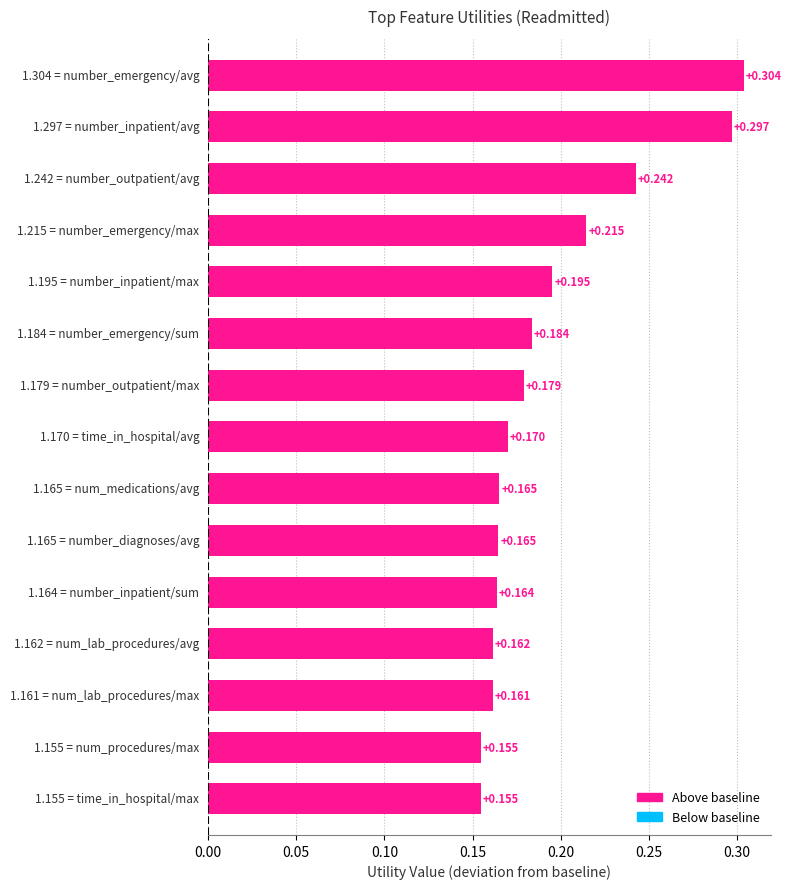

What is the average value?

0.2